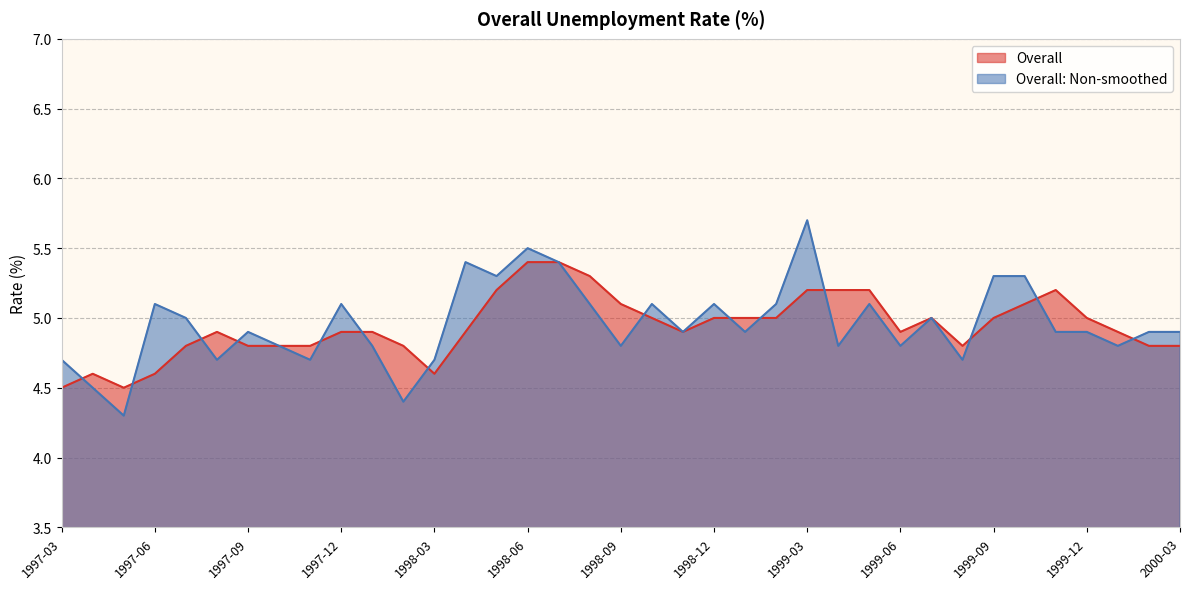

The value of Overall at 1997-12 is 8.3. True or false?

False